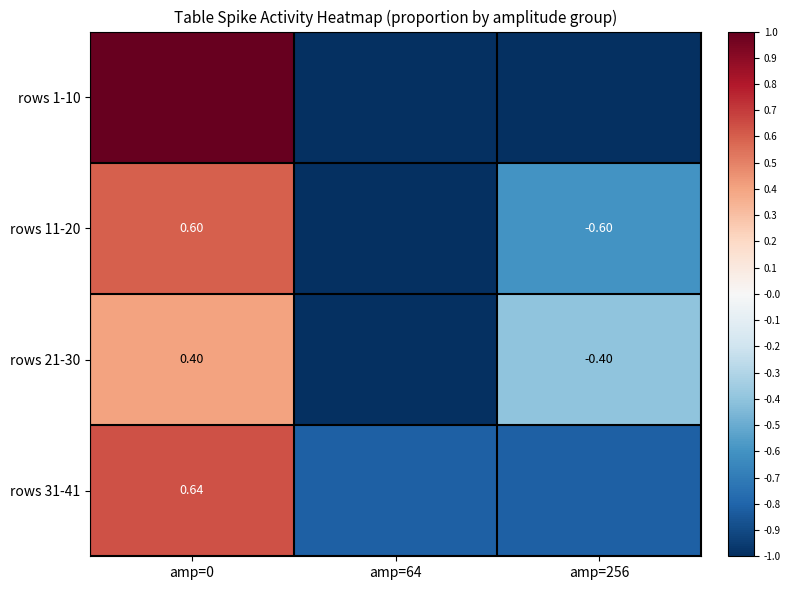

Which series has the largest total across all categories?

rows 31-41